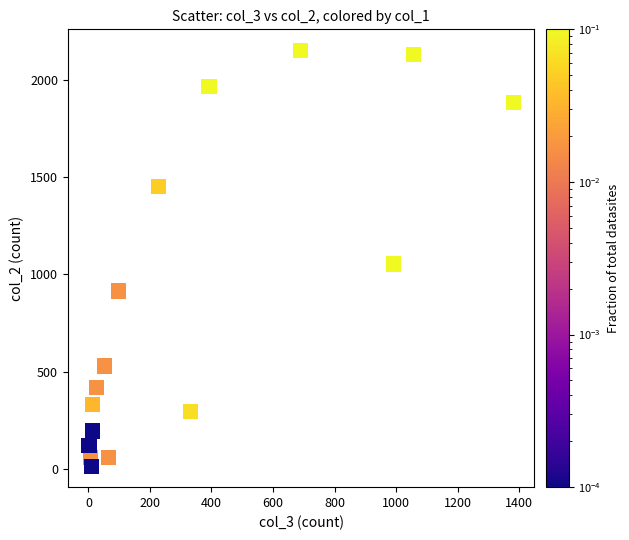

What Y value in the scatter plot is closest to 1083?

1053